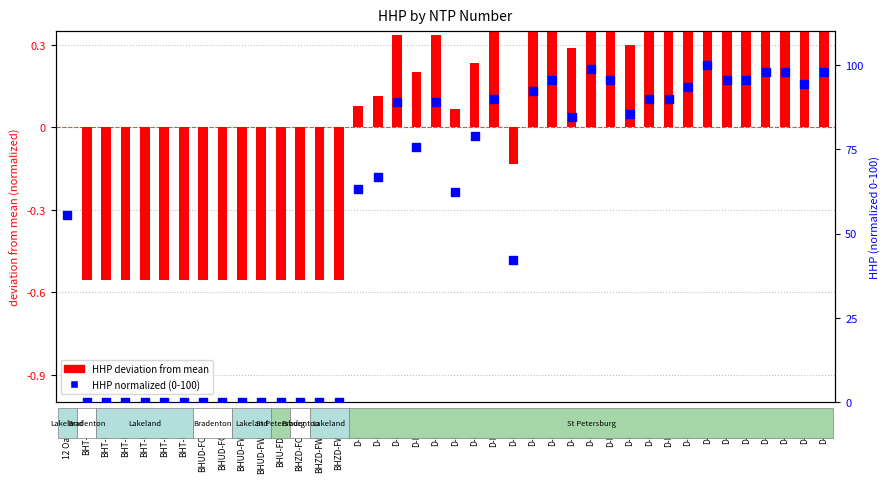

Which series has the largest total across all categories?

HHP (0-100 scale)